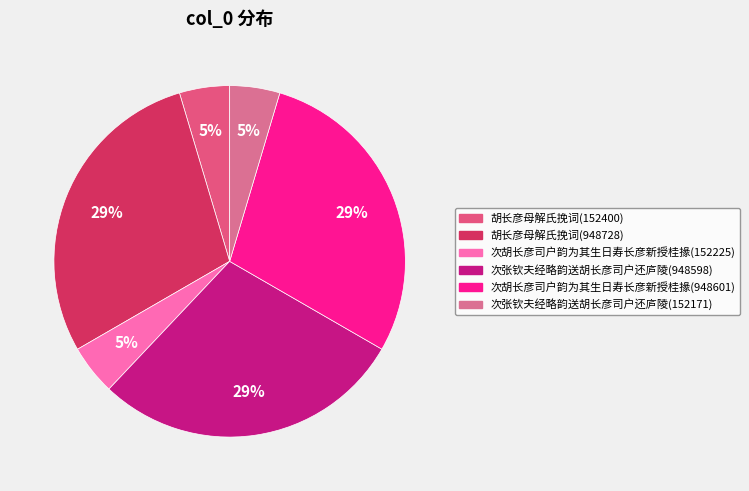

What is the change in value from 胡长彦母解氏挽词(152400) to 次张钦夫经略韵送胡长彦司户还庐陵(948598)?

+796198